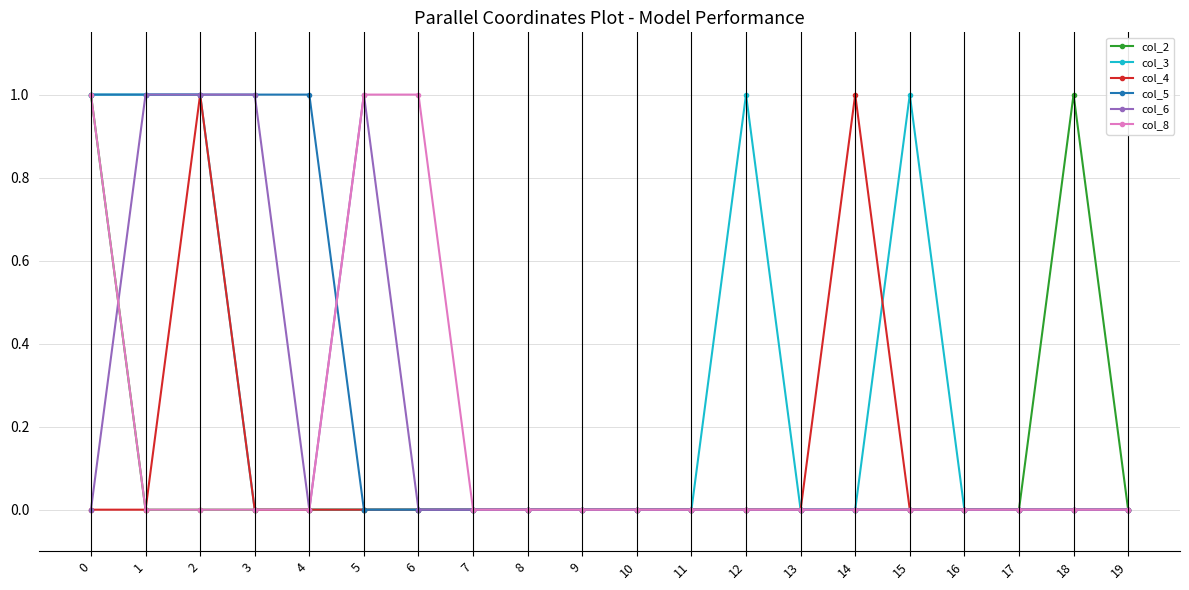

What is the value of the col_5 point at the 5th from the left?

1